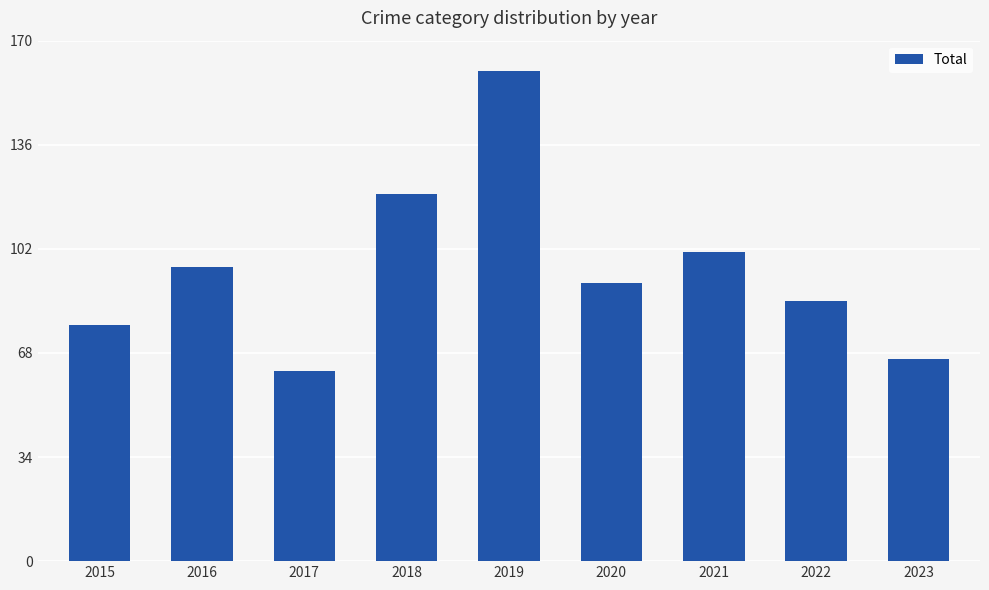

Read the value at 2017, to the nearest 10.

60